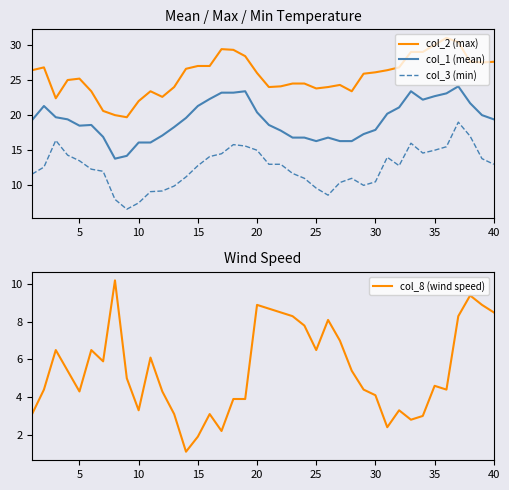

How many interior local valleys does the col_8 (wind speed) series have?

9